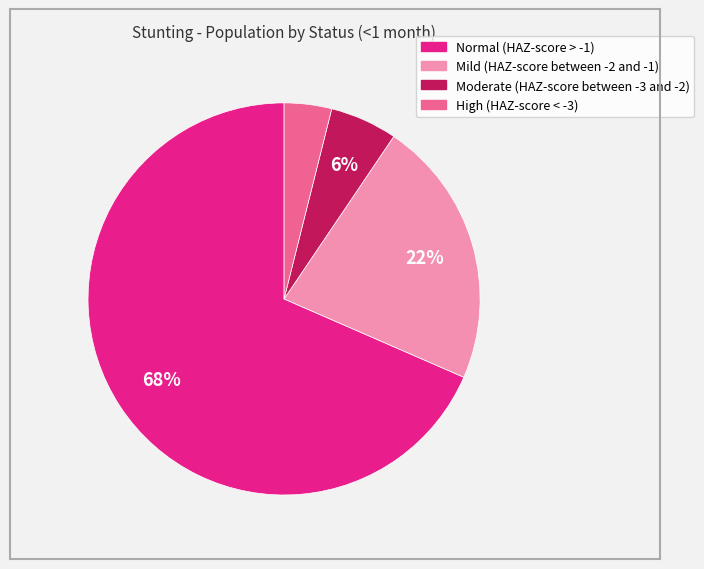

Which category accounts for the majority?

Normal (HAZ-score > -1)